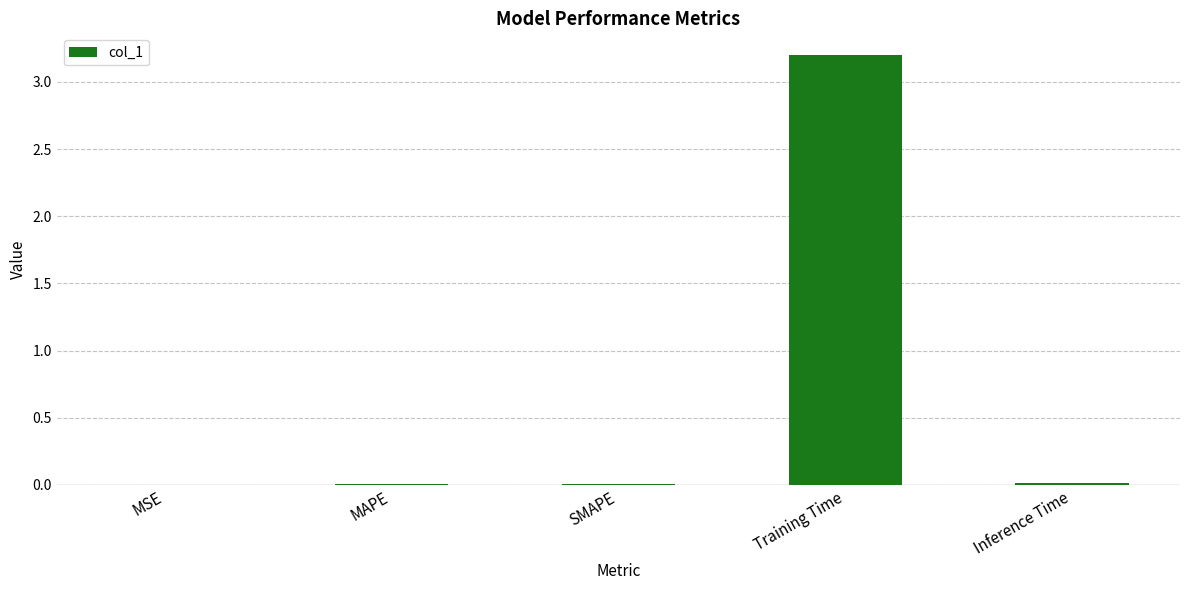

What is the maximum value shown in the chart?

3.2